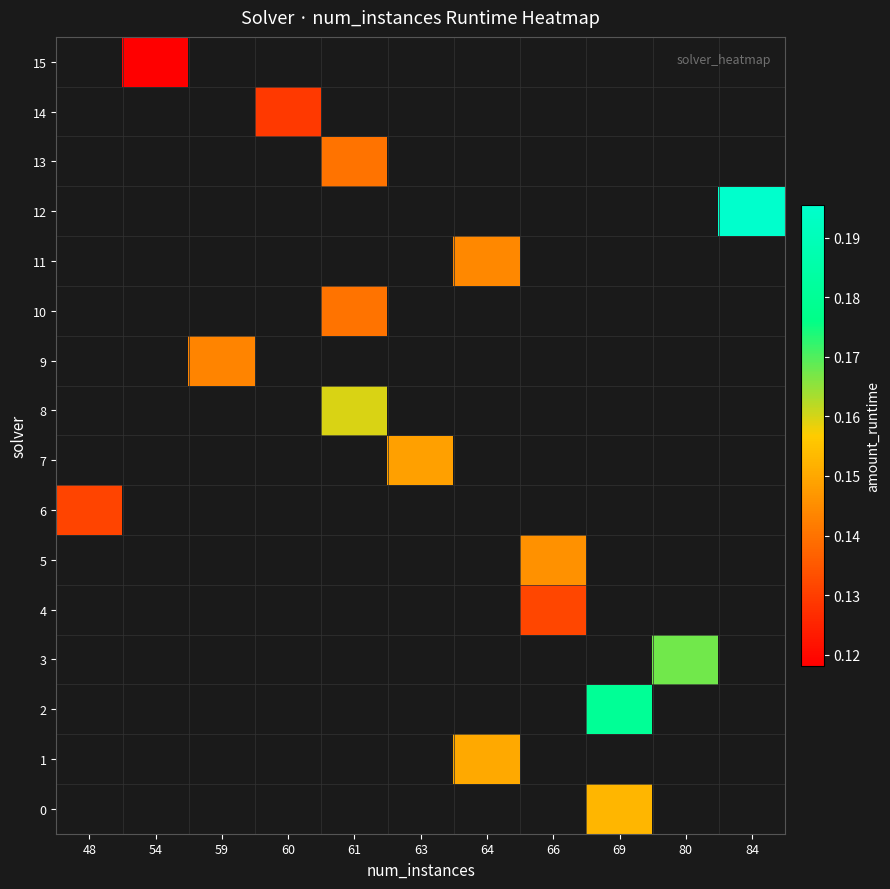

Rank the categories by 12 value from lowest to highest.

48, 54, 59, 60, 61, 63, 64, 66, 69, 80, 84